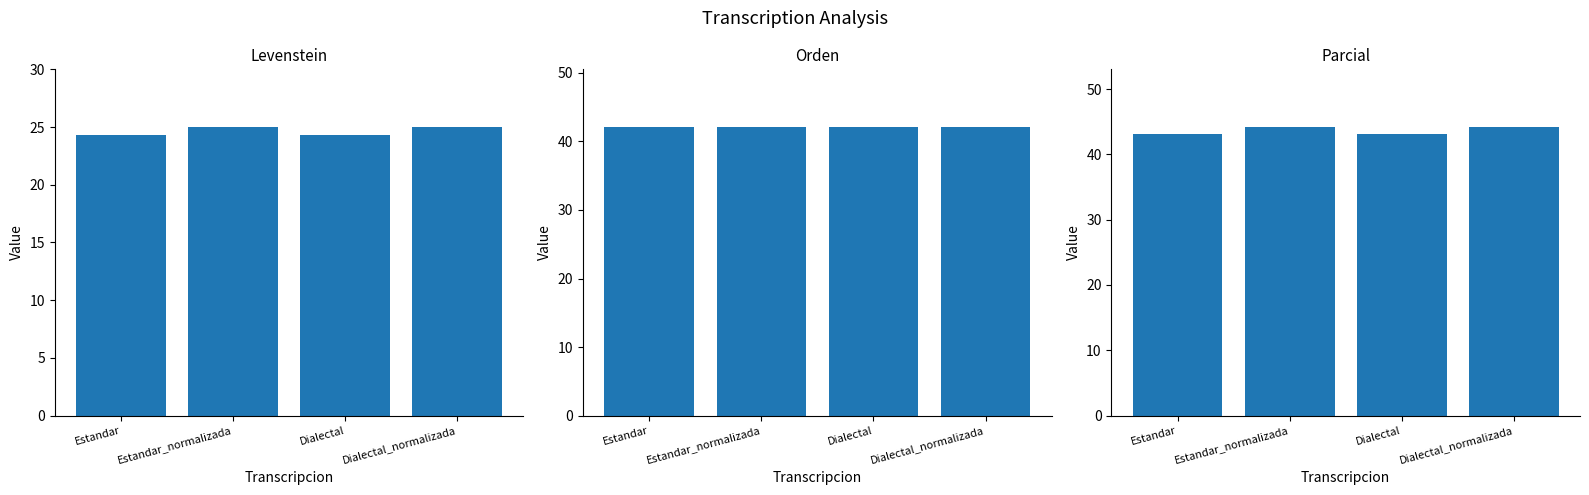

True or false: Orden has a value of 42.1 at Dialectal.

True